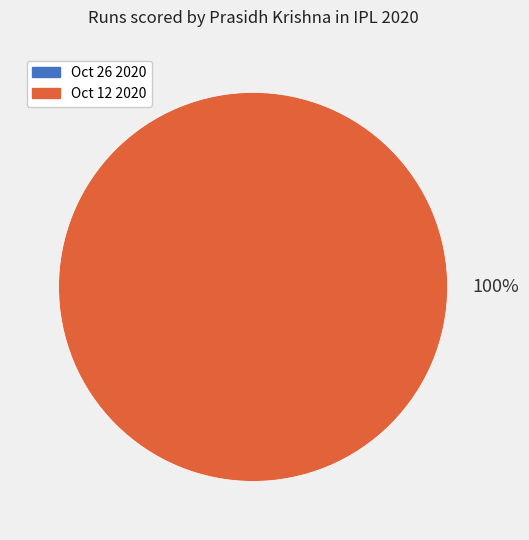

To the nearest percent, what is the difference between the largest and smallest slice percentages?

100%